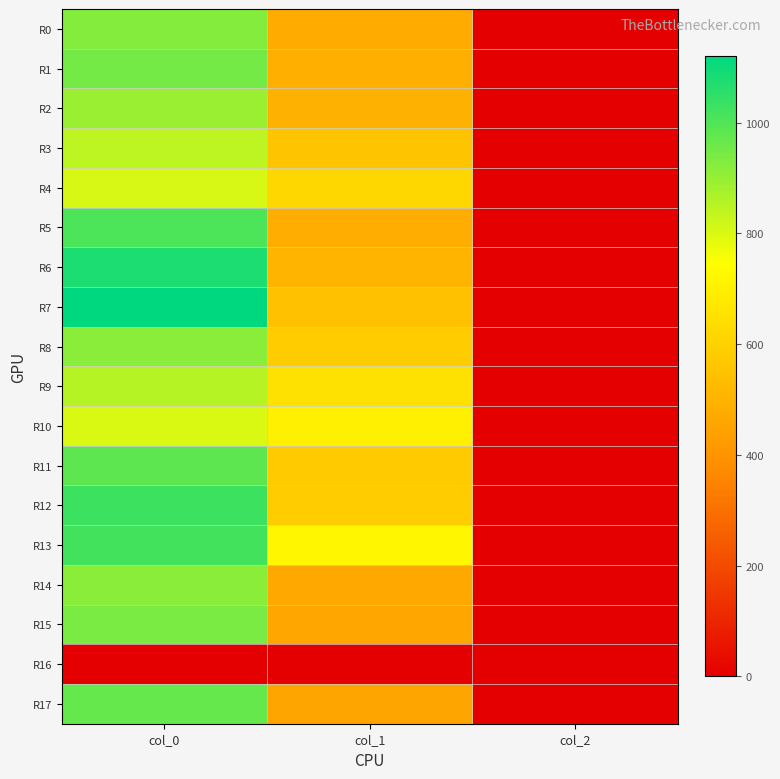

Rank the series by their maximum value, from lowest to highest.

R16, R10, R4, R3, R9, R2, R8, R14, R0, R15, R1, R17, R11, R5, R13, R12, R6, R7